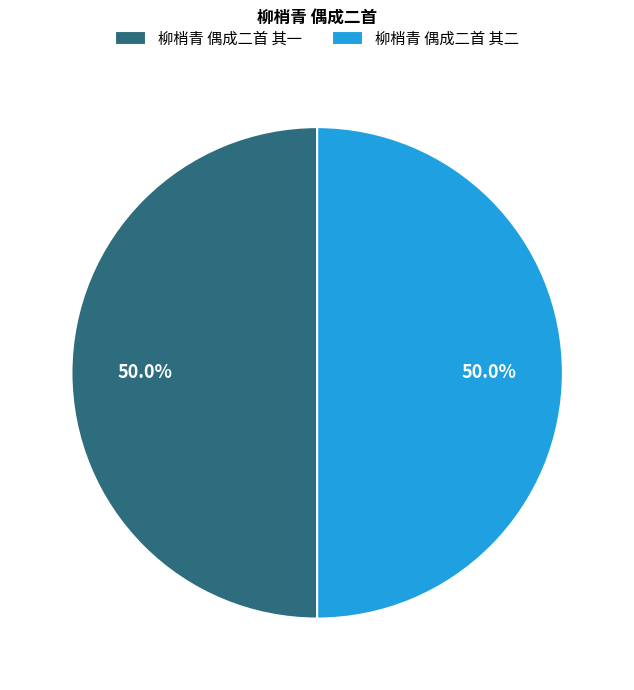

What is the total percentage of 柳梢青 偶成二首 其二 and 柳梢青 偶成二首 其一?

100.0%